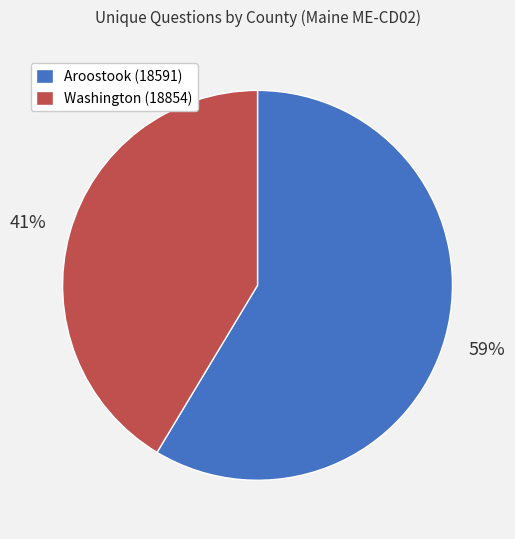

What is the largest slice in the pie chart?

Aroostook (18591)